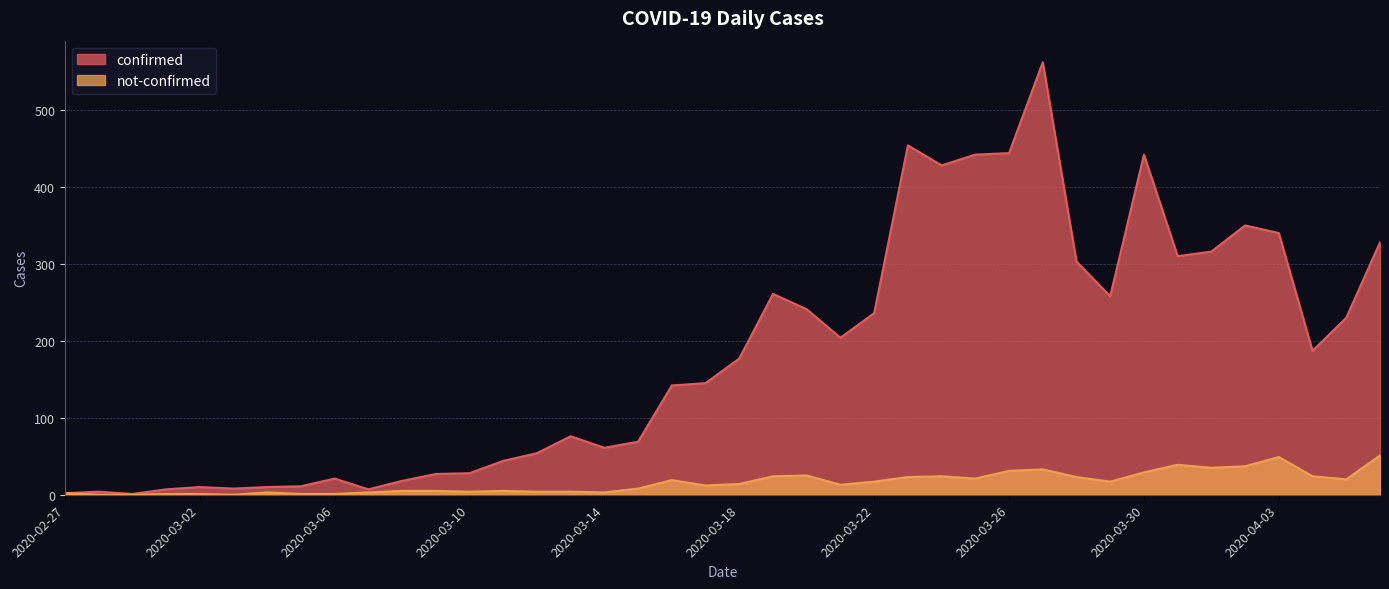

What is the minimum value for confirmed?

1